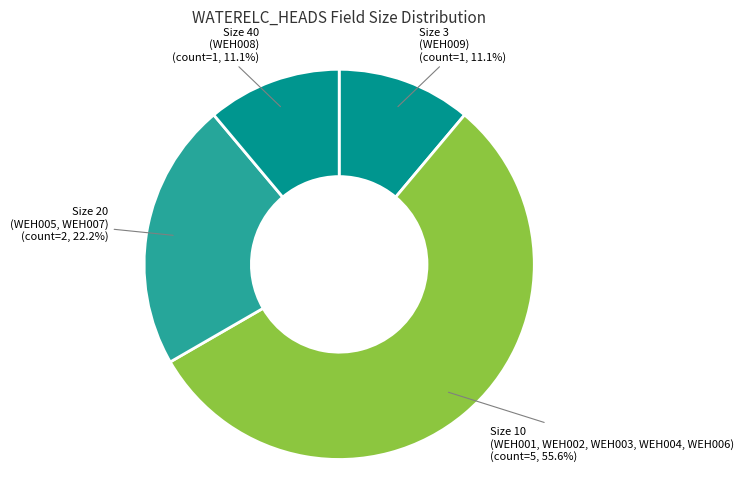

Does Size 20 (WEH005, WEH007) account for over 50% of the chart?

No